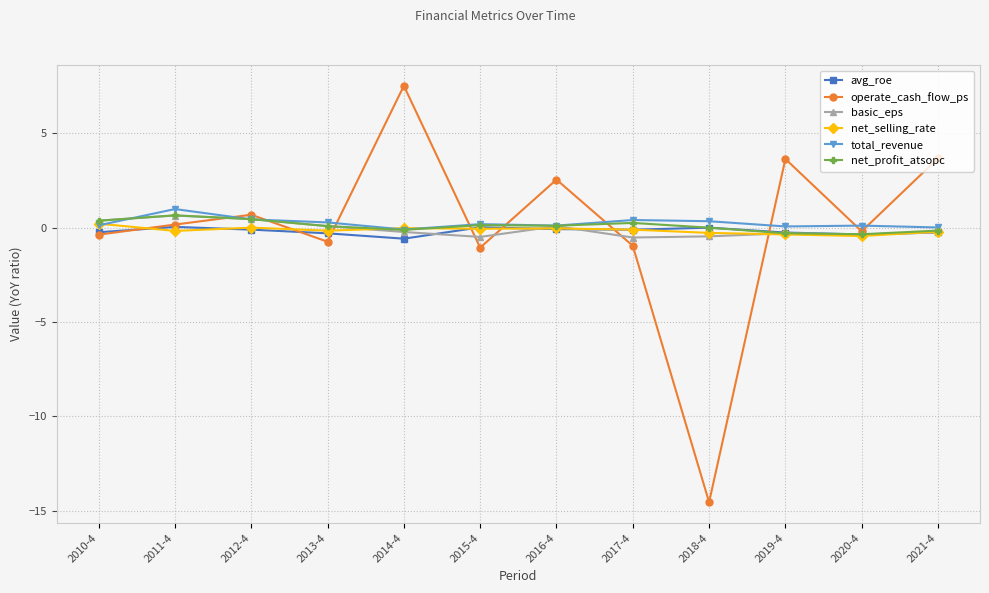

What value does the net_profit_atsopc series have at 2017-4?

0.3